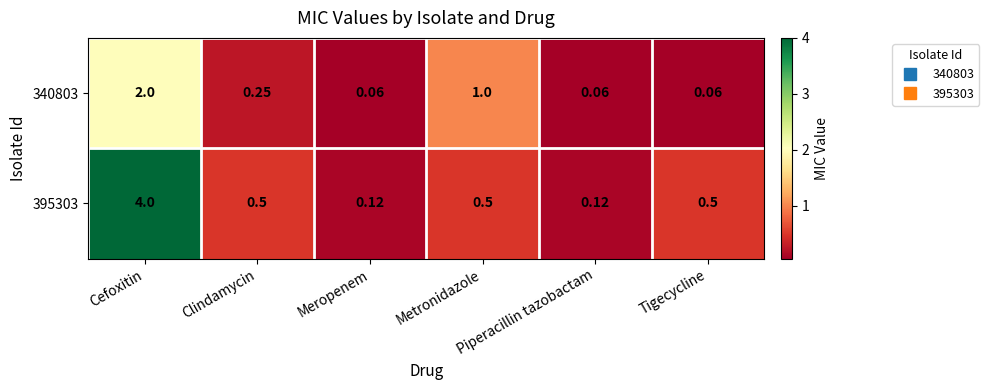

Reading left to right, transcribe all the data shown in this chart.

340803: Cefoxitin=2.0	Clindamycin=0.2	Meropenem=0.1	Metronidazole=1.0	Piperacillin tazobactam=0.1	Tigecycline=0.1
395303: Cefoxitin=4.0	Clindamycin=0.5	Meropenem=0.1	Metronidazole=0.5	Piperacillin tazobactam=0.1	Tigecycline=0.5